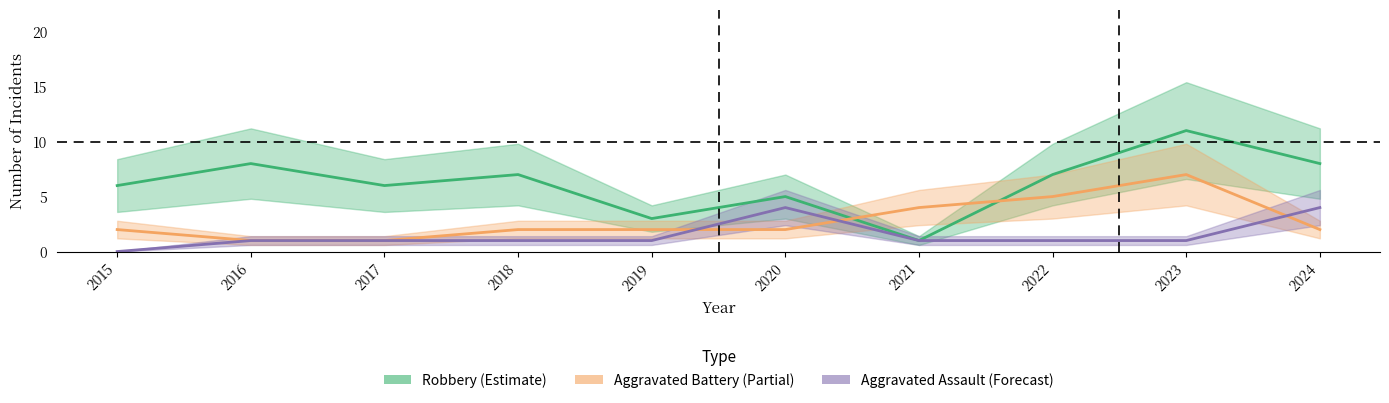

Reading right to left, transcribe all the data shown in this chart.

Robbery (Estimate): 8	11	7	1	5	3	7	6	8	6
Aggravated Battery (Partial): 2	7	5	4	2	2	2	1	1	2
Aggravated Assault (Forecast): 4	1	1	1	4	1	1	1	1	0